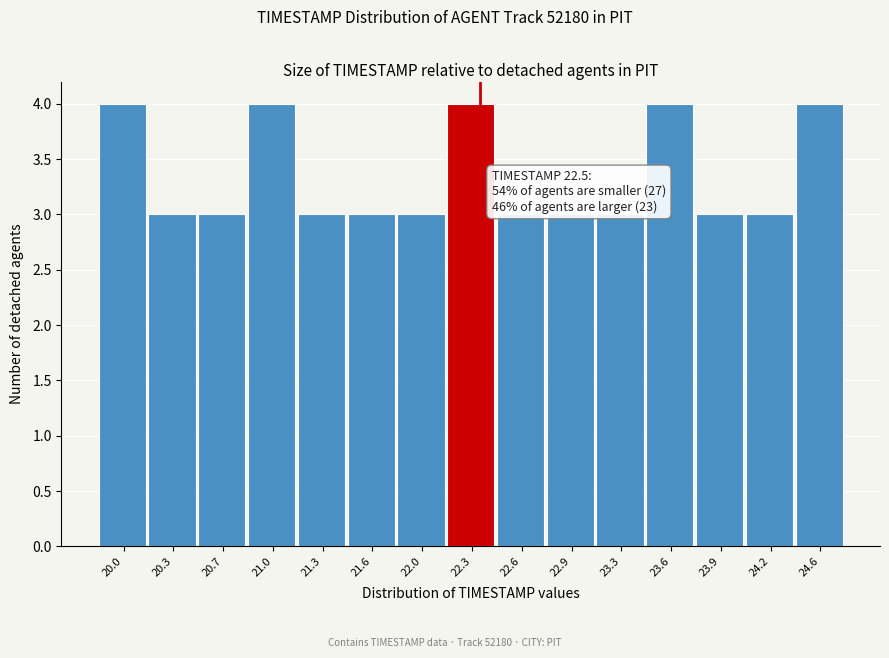

Reading left to right, list all the values displayed in this chart.

4	3	3	4	3	3	3	4	3	3	3	4	3	3	4